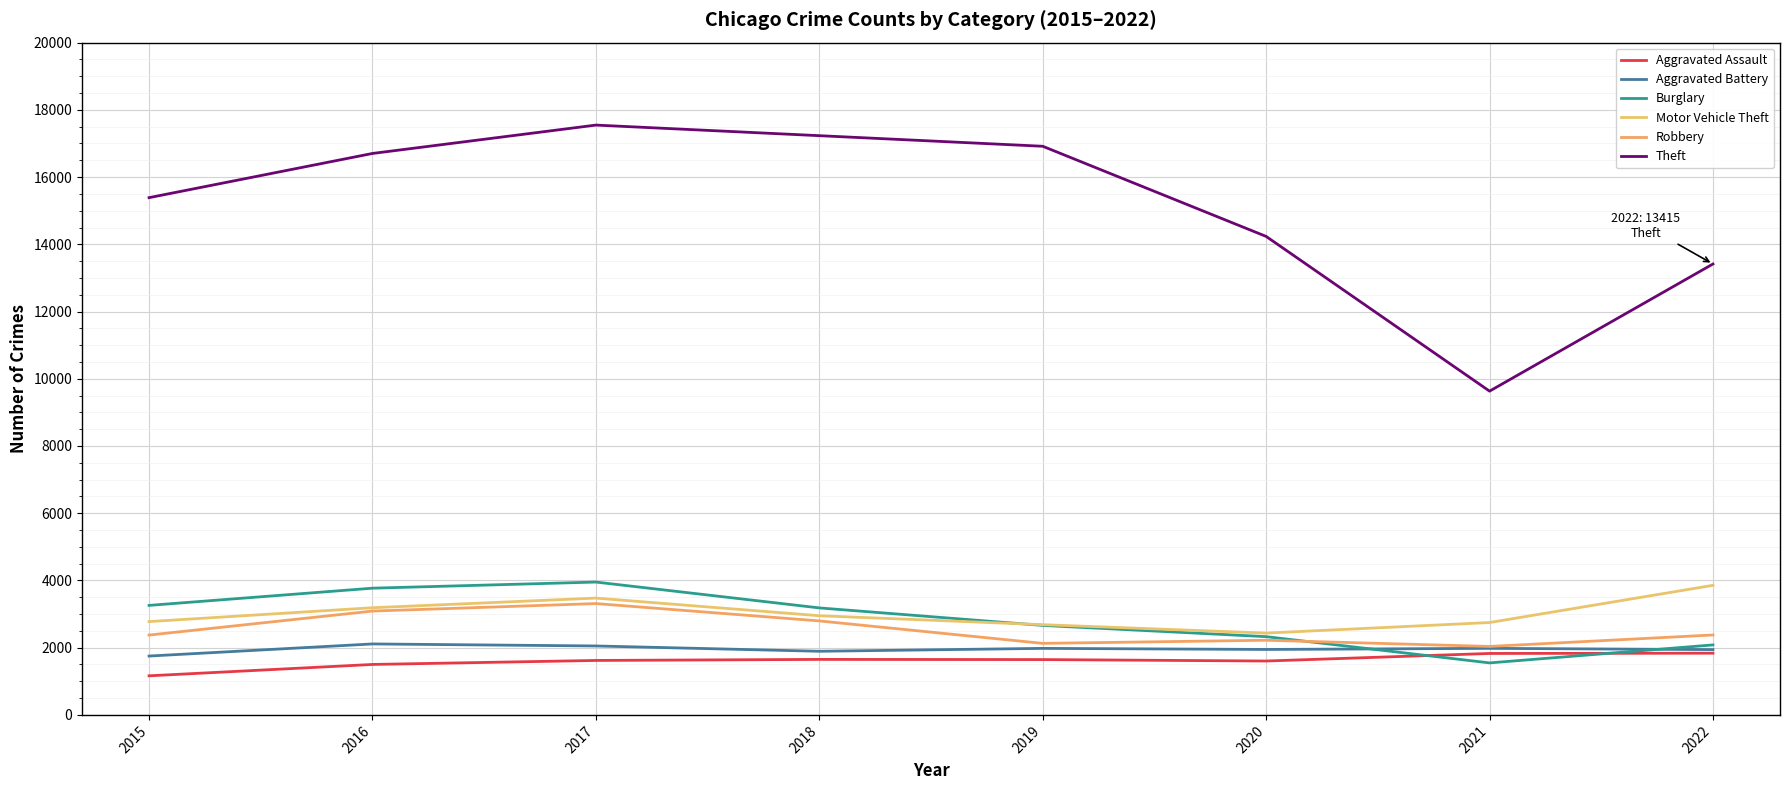

Which has a higher value, 2022 or 2017?

2022